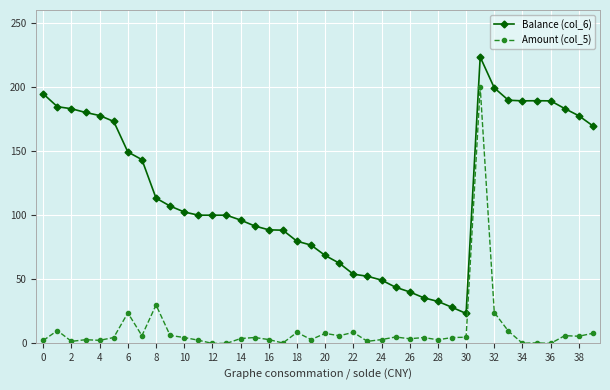

What is the sum of all Amount (col_5) values?

426.4